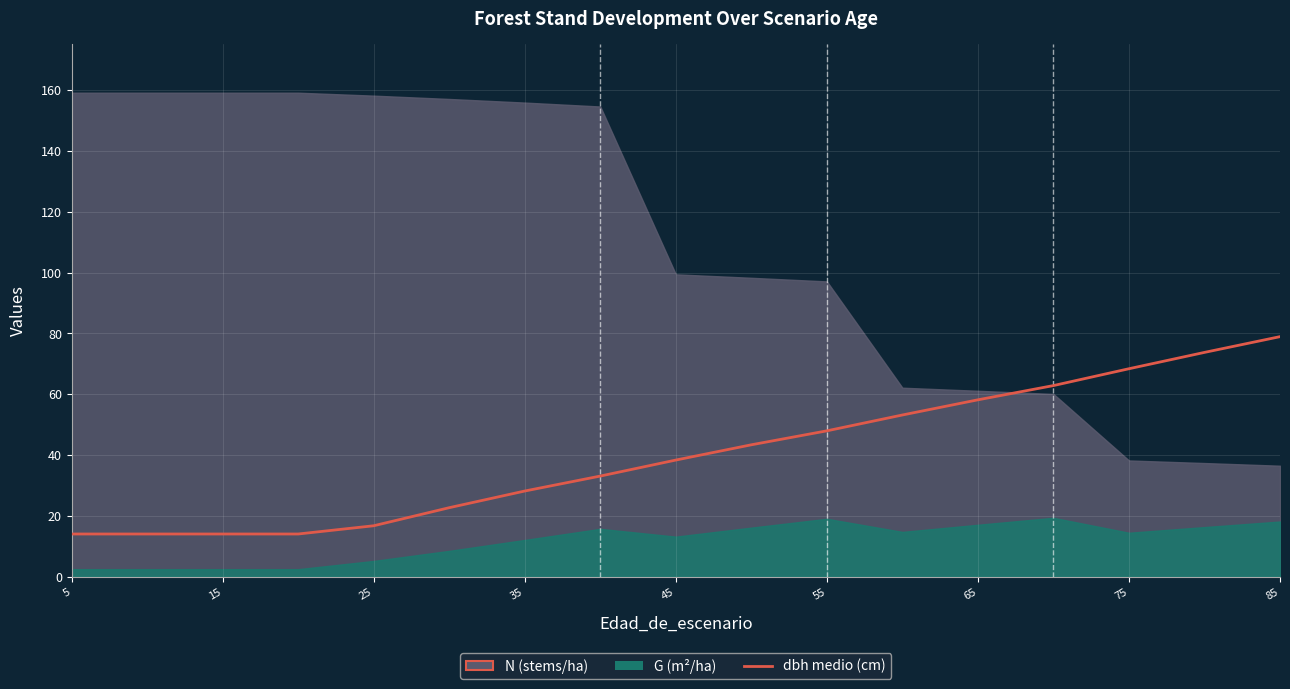

How many data points are above 38?

9